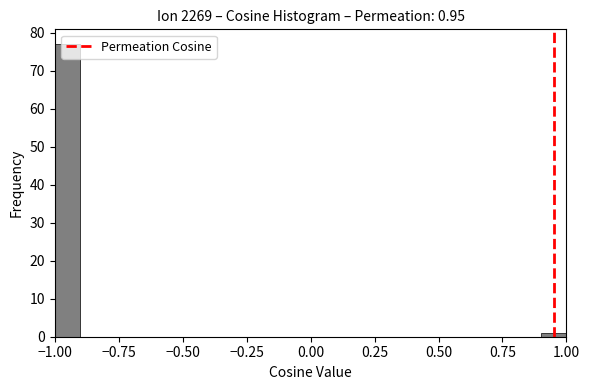

Read against the x-axis, roughly where is the centre of the tallest bar?

-0.95